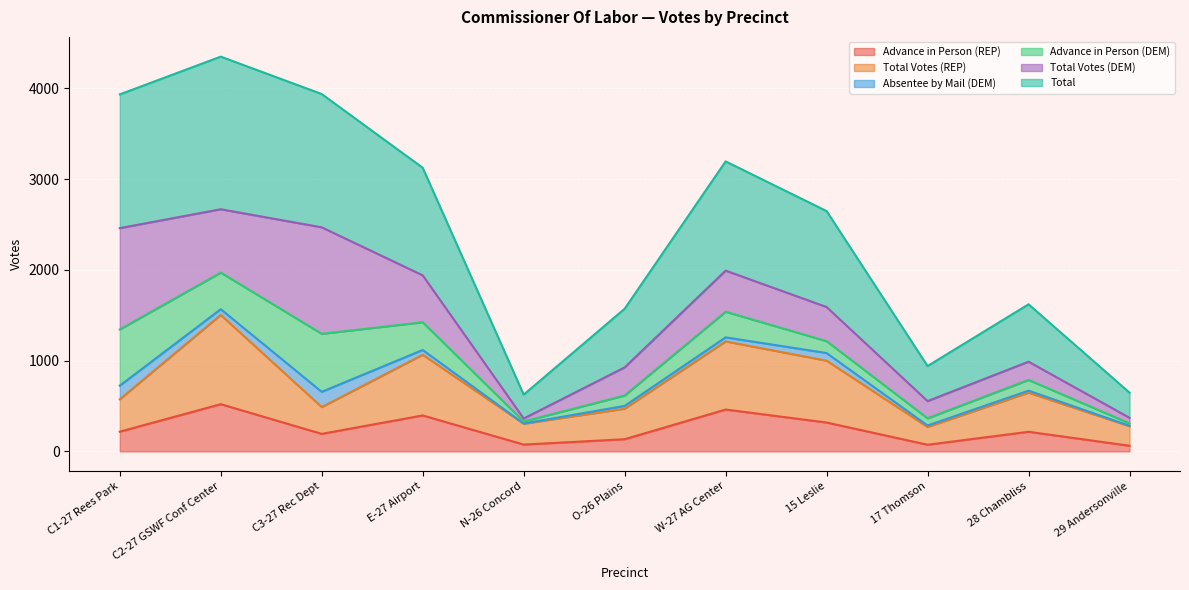

What position from the right is N-26 Concord?

7